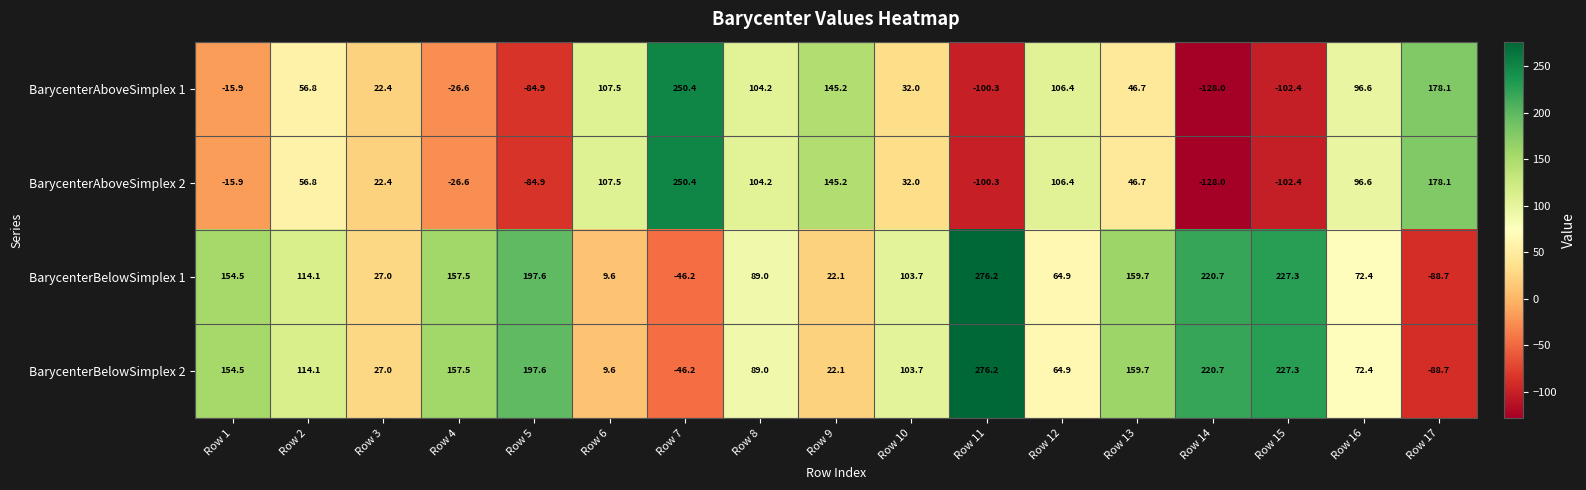

Rank the categories by BarycenterAboveSimplex 2 value from highest to lowest.

Row 7, Row 17, Row 9, Row 6, Row 12, Row 8, Row 16, Row 2, Row 13, Row 10, Row 3, Row 1, Row 4, Row 5, Row 11, Row 15, Row 14